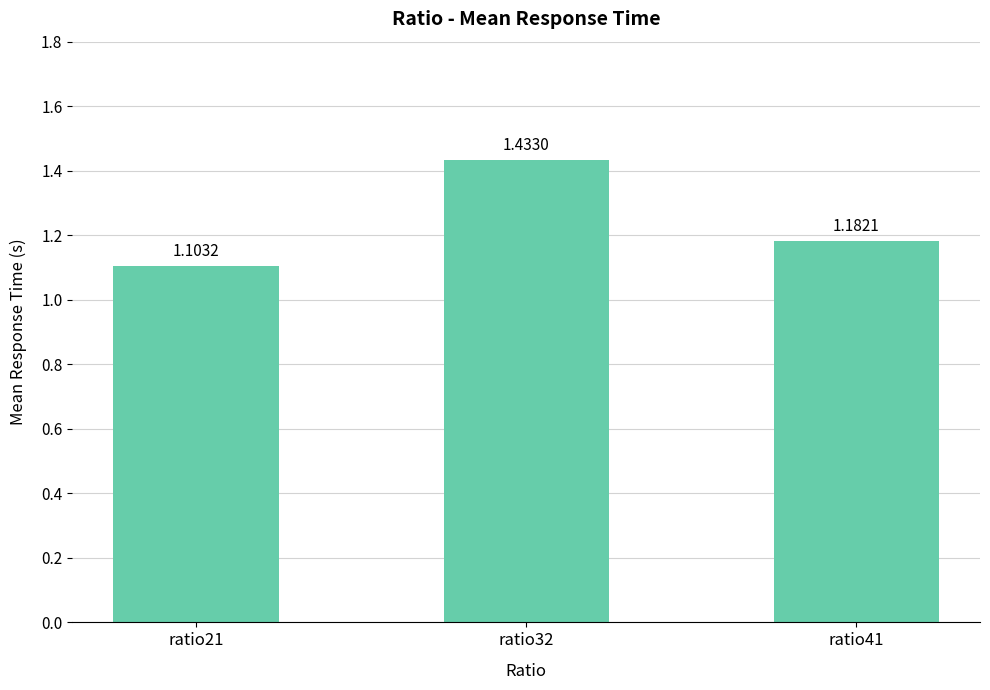

How many data points does each series have?

3